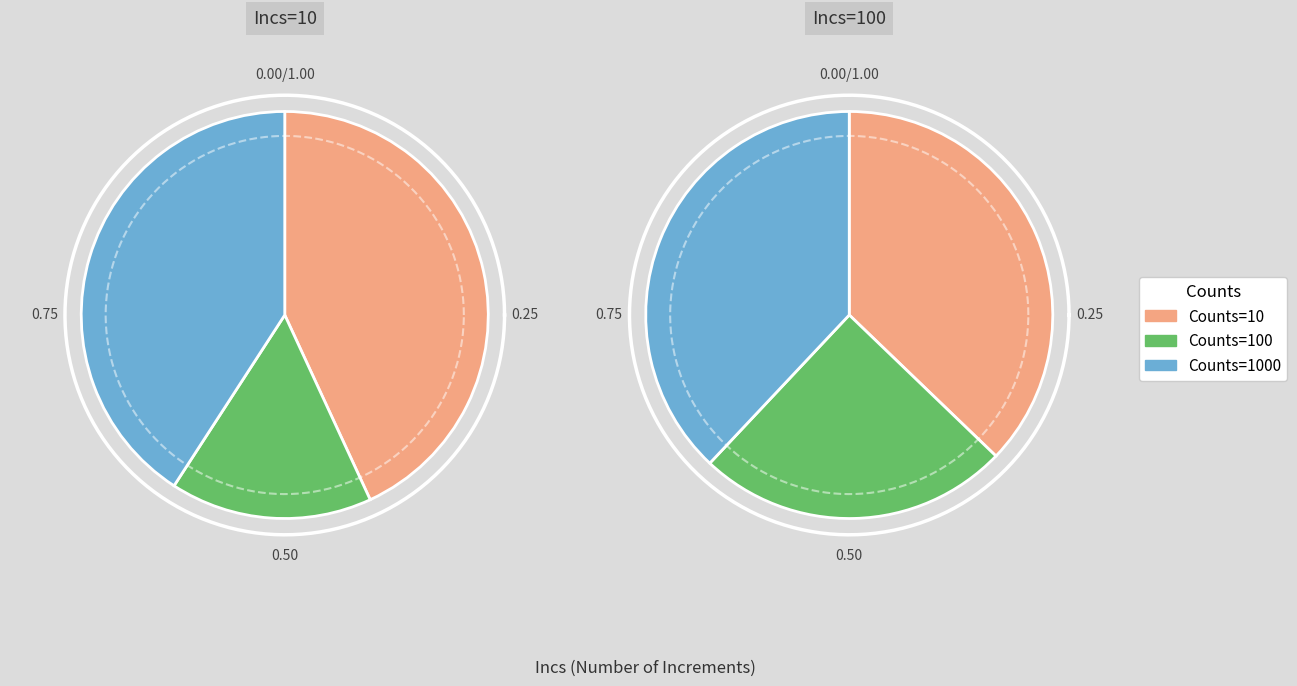

At 100, list the series in order from largest to smallest.

Counts=1000, Counts=10, Counts=100